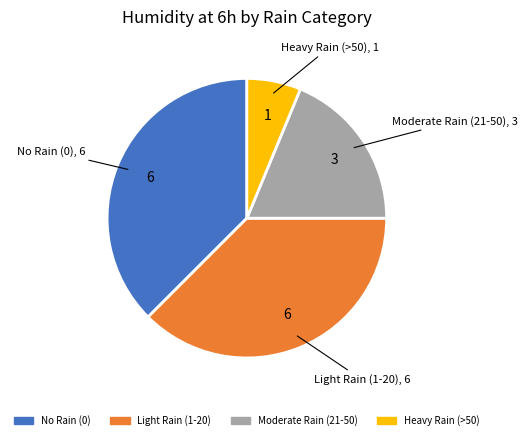

Count the number of slices in the pie.

4